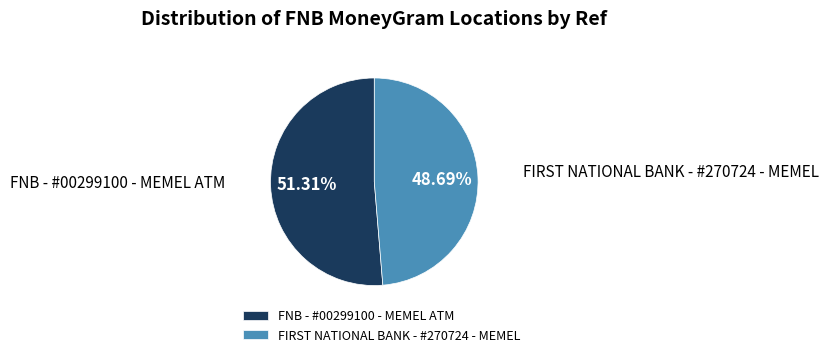

To the nearest percent, what is the average slice percentage?

50%